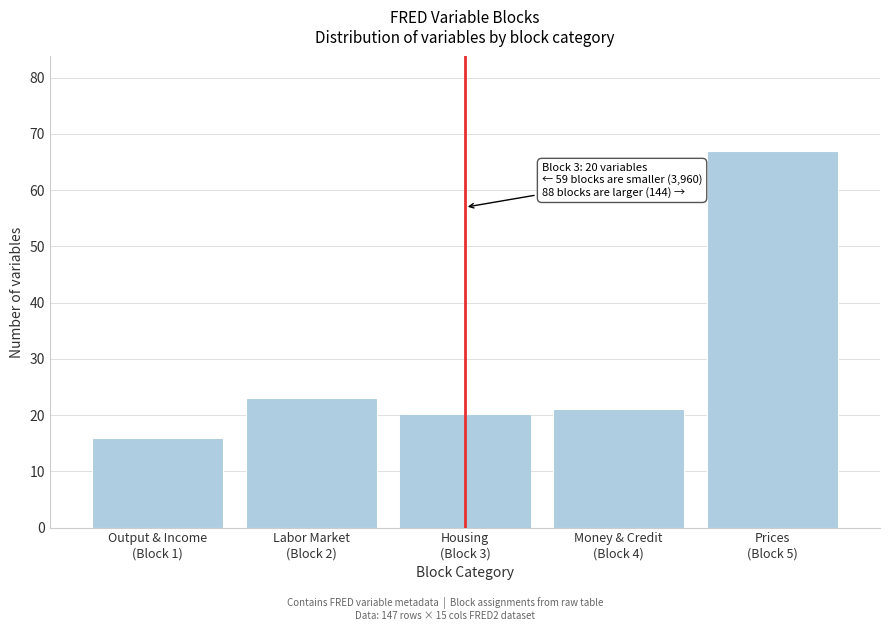

Reading left to right, transcribe all the data shown in this chart.

16	23	20	21	67